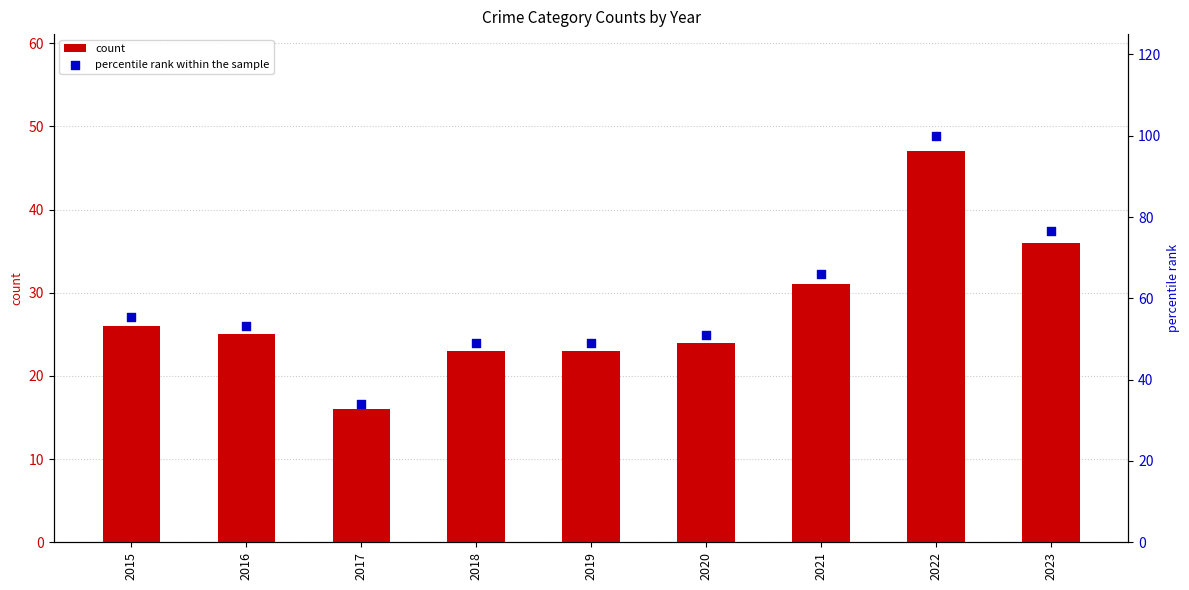

Which series has the largest total across all categories?

percentile rank within the sample